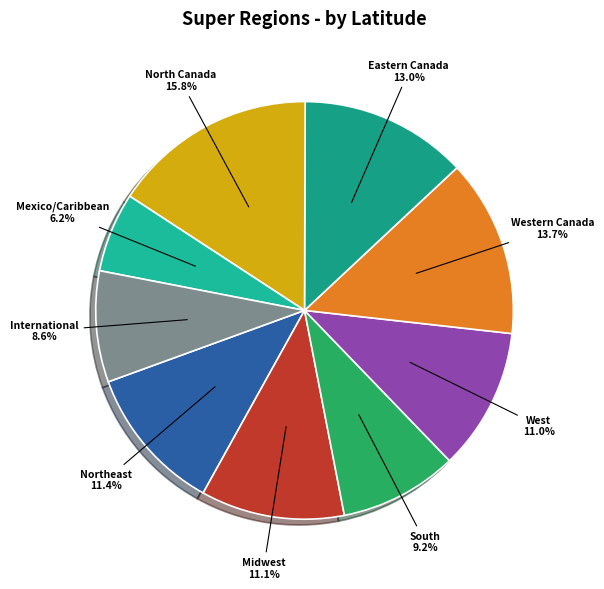

Which category has the biggest portion of the pie?

North Canada